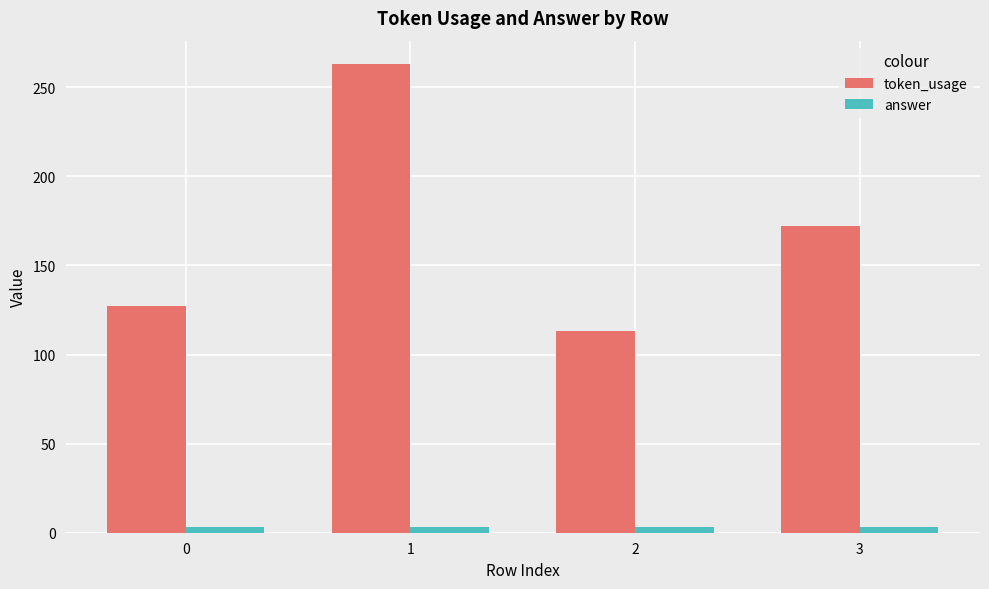

Which category has the highest value in the token_usage series?

1